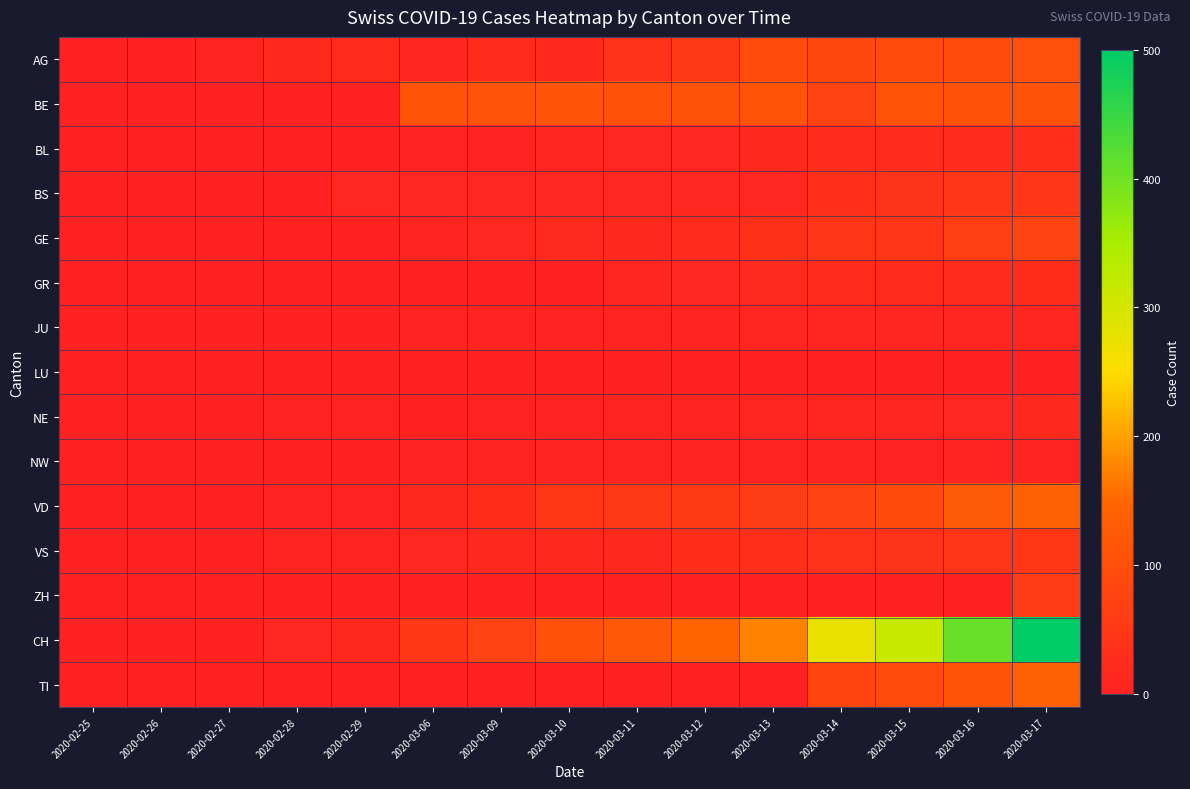

At which category is the sum across all series the highest?

2020-03-17